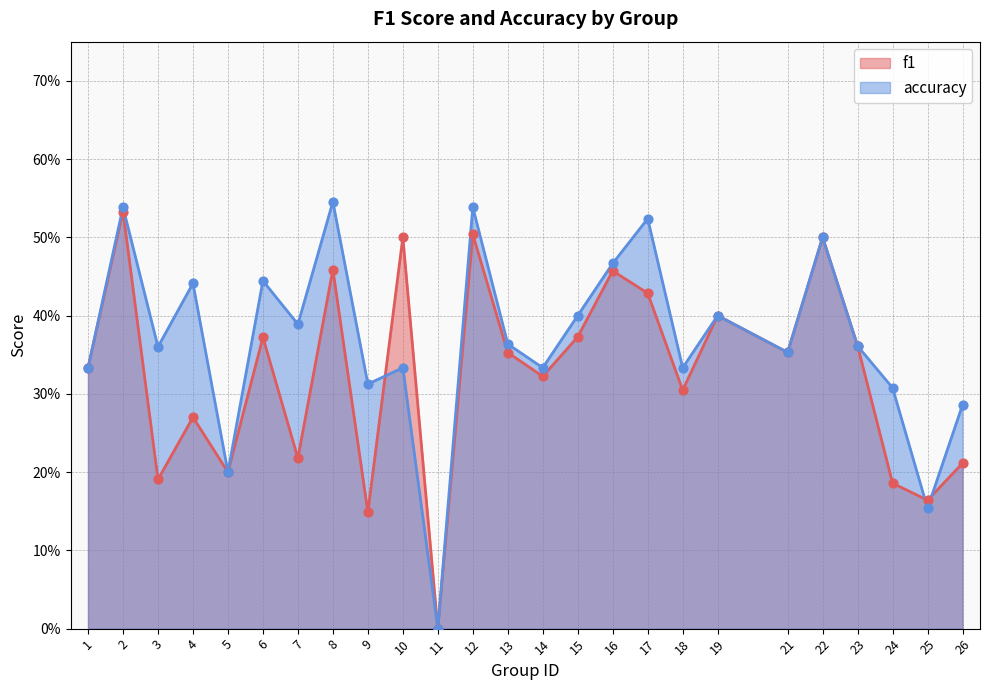

At which category is the sum across all series the highest?

2